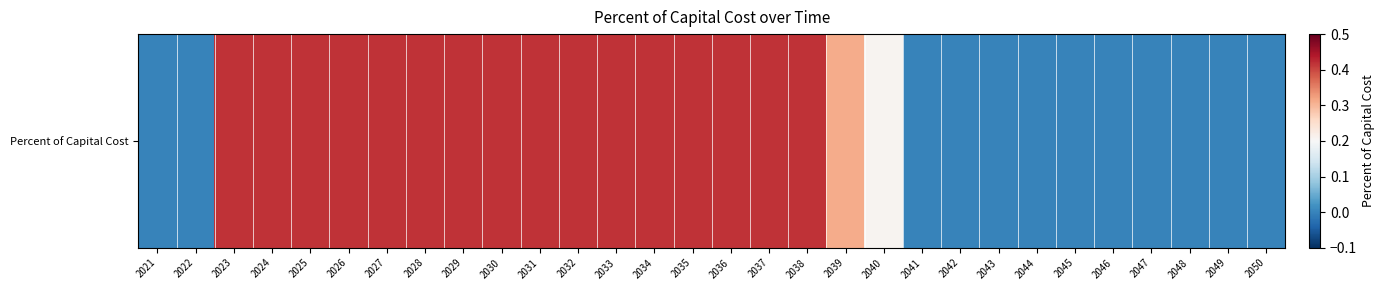

Reading right to left, what are all the values shown in this chart?

2050=0.0	2049=0.0	2048=0.0	2047=0.0	2046=0.0	2045=0.0	2044=0.0	2043=0.0	2042=0.0	2041=0.0	2040=0.2	2039=0.3	2038=0.4	2037=0.4	2036=0.4	2035=0.4	2034=0.4	2033=0.4	2032=0.4	2031=0.4	2030=0.4	2029=0.4	2028=0.4	2027=0.4	2026=0.4	2025=0.4	2024=0.4	2023=0.4	2022=0.0	2021=0.0